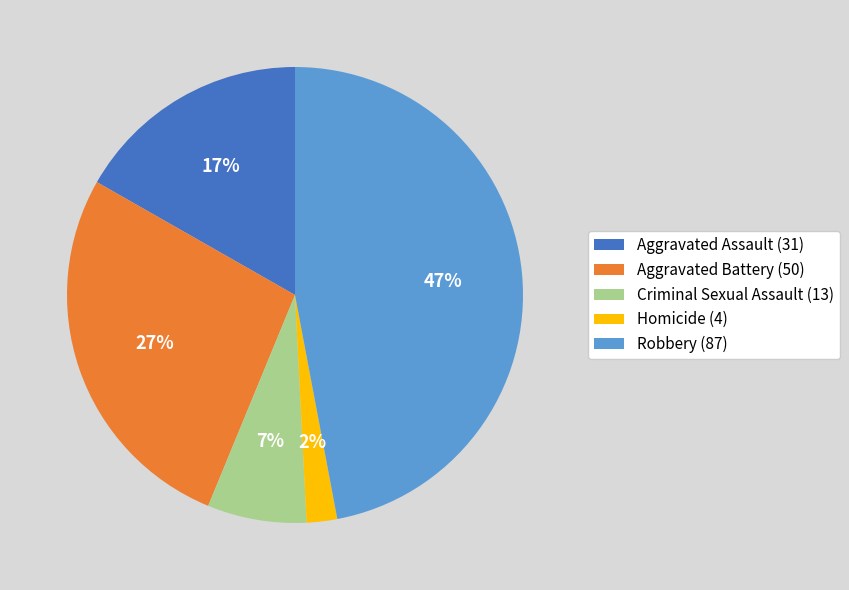

Do Aggravated Battery (50) and Homicide (4) together represent more than half of the pie?

No